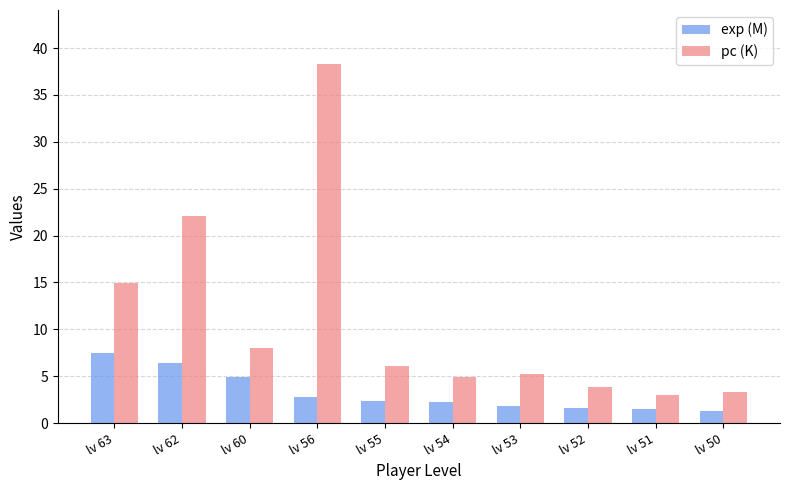

What is the difference between the second highest and minimum values in the exp (M) series?

5.1